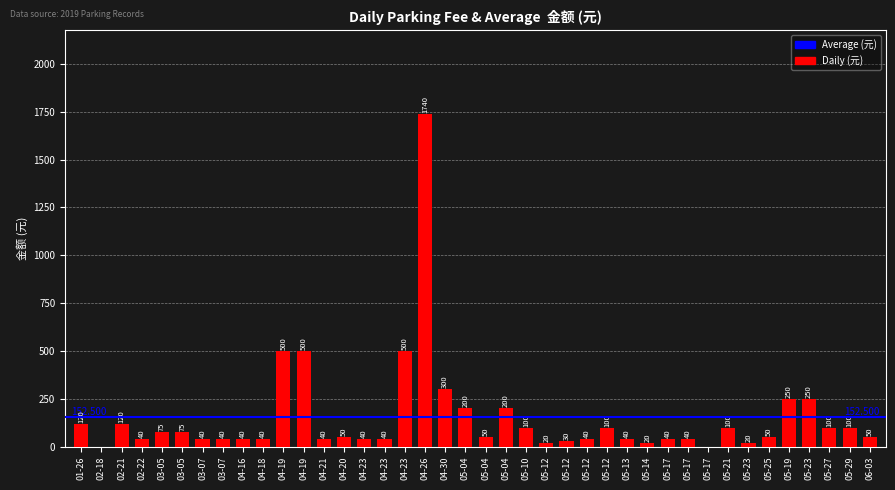

Reading left to right, transcribe all the data shown in this chart.

120	0	120	40	75	75	40	40	40	40	500	500	40	50	40	40	500	1740	300	200	50	200	100	20	30	40	100	40	20	40	40	0	100	20	50	250	250	100	100	50